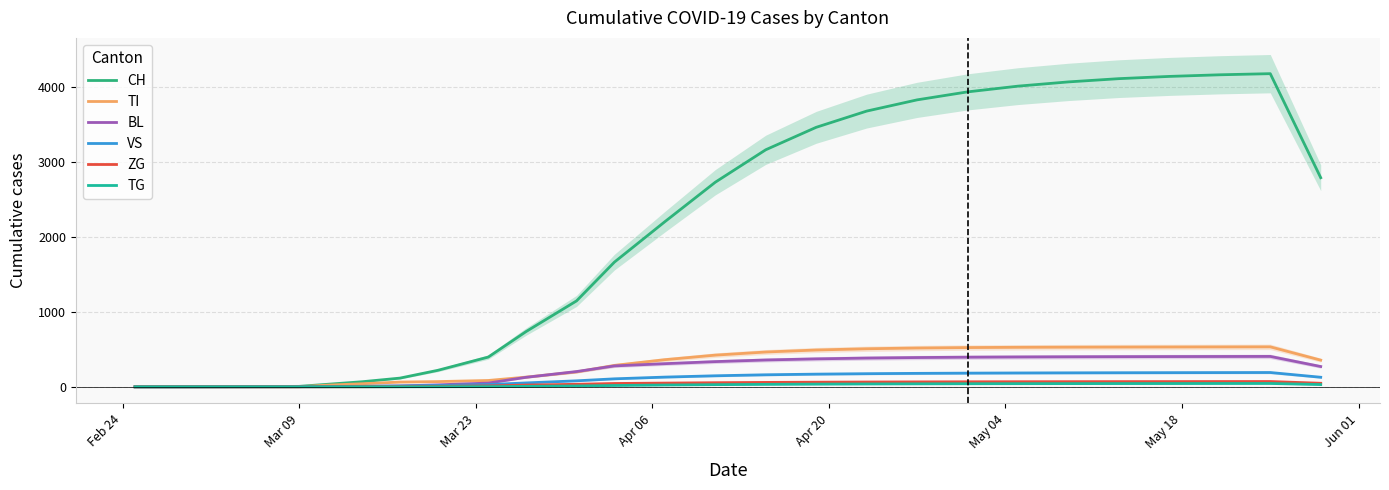

How many lines are shown in the chart?

6